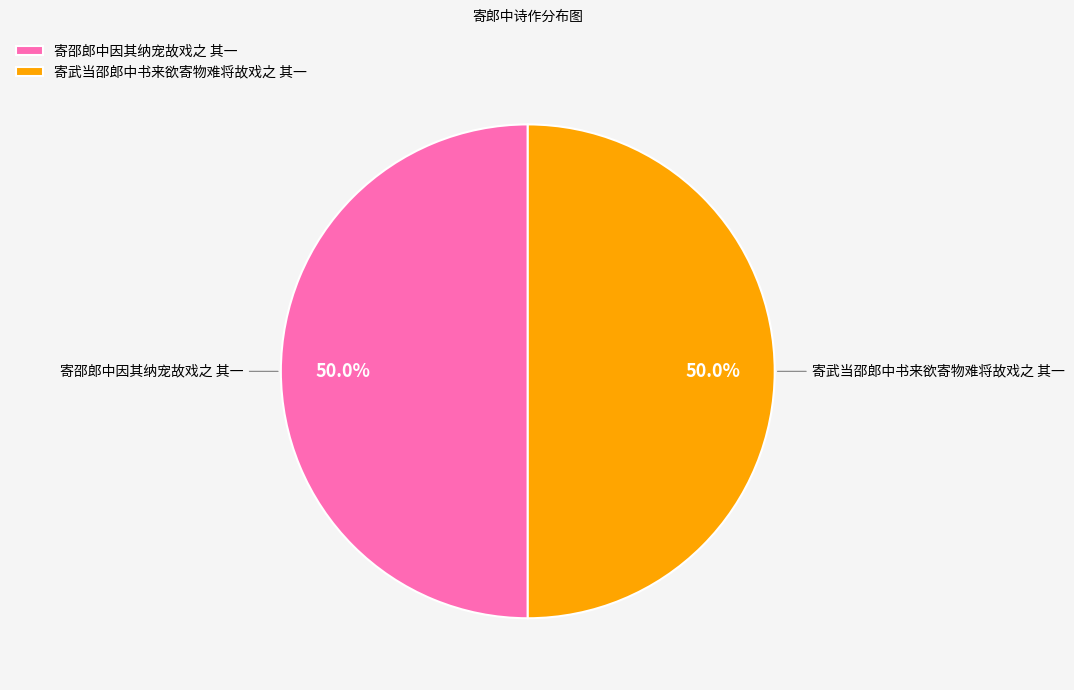

How many slices are in this pie chart?

2